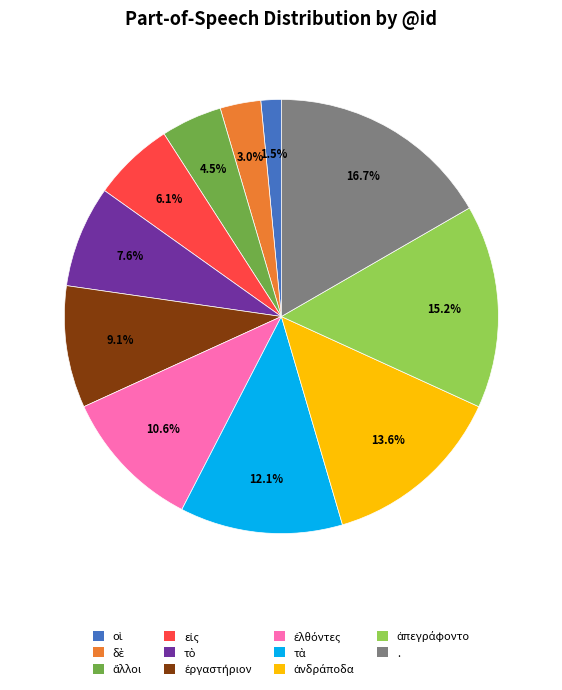

Does any single category account for the majority?

No